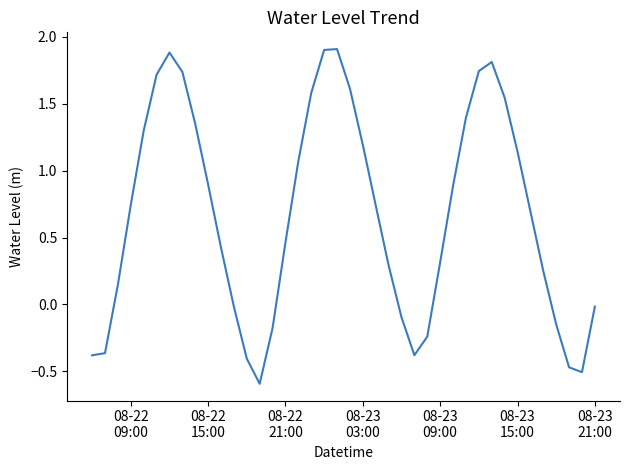

What is the difference between the maximum and minimum values?

2.5